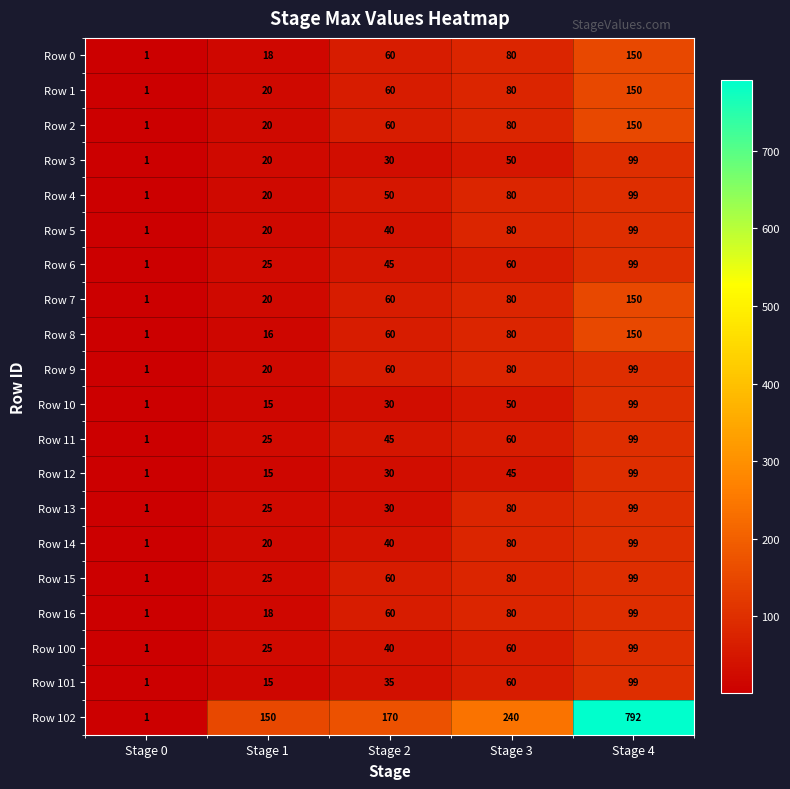

What is the total value across all series at Stage 0?

20